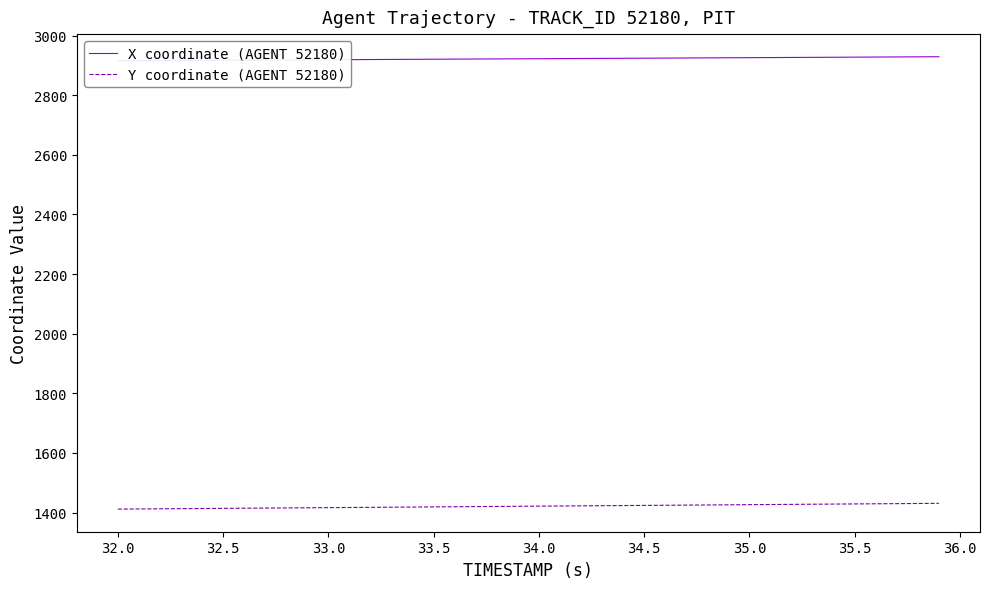

True or false: X coordinate (AGENT 52180) and Y coordinate (AGENT 52180) intersect in this chart.

False